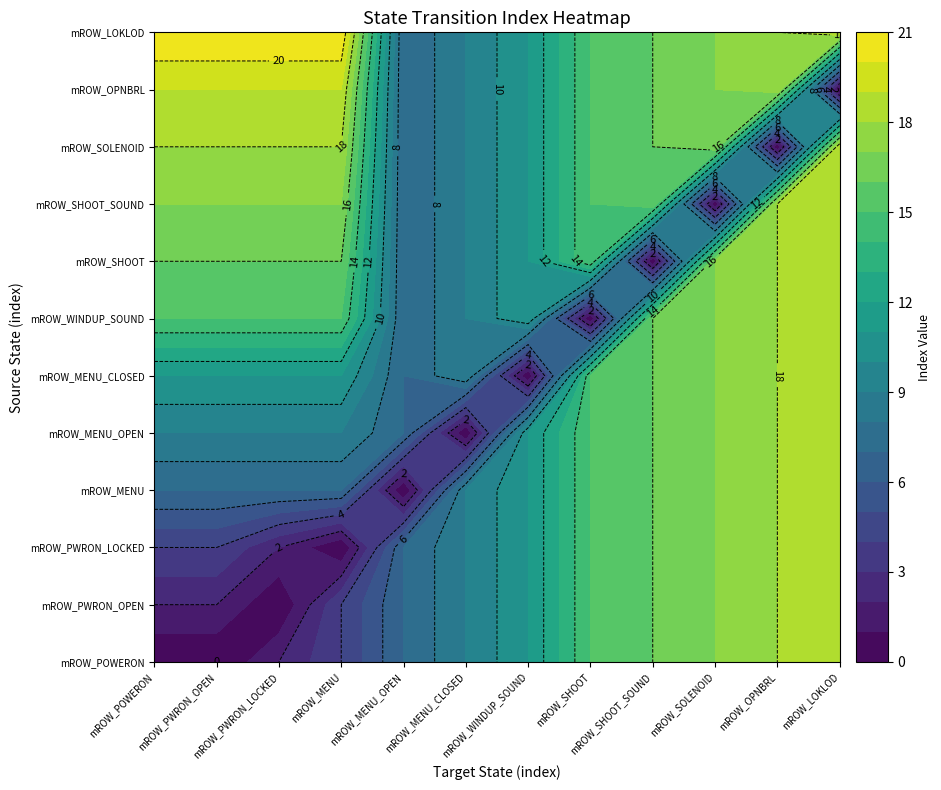

What is the difference between the mROW_WINDUP_SOUND values at 11 and 9?

2